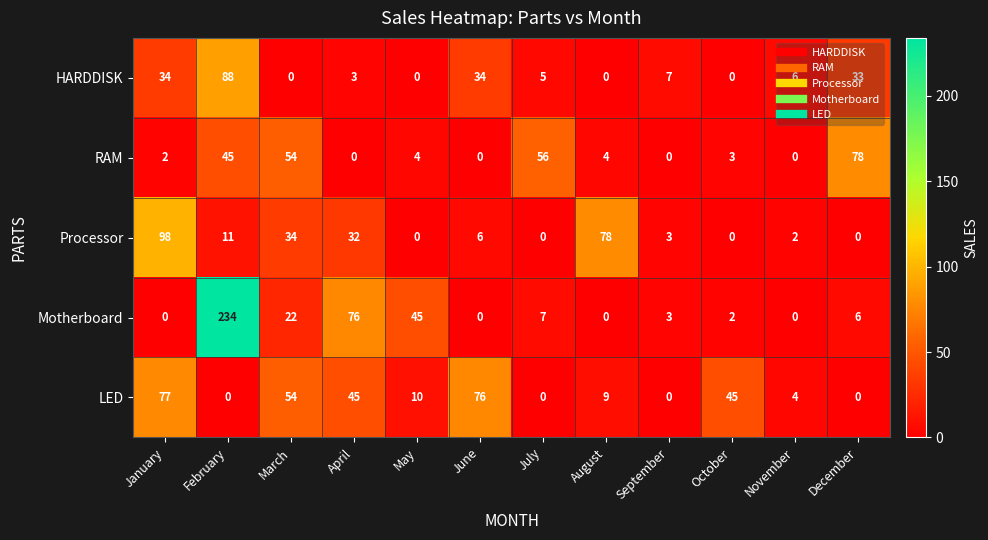

At which category is the sum across all series the highest?

February